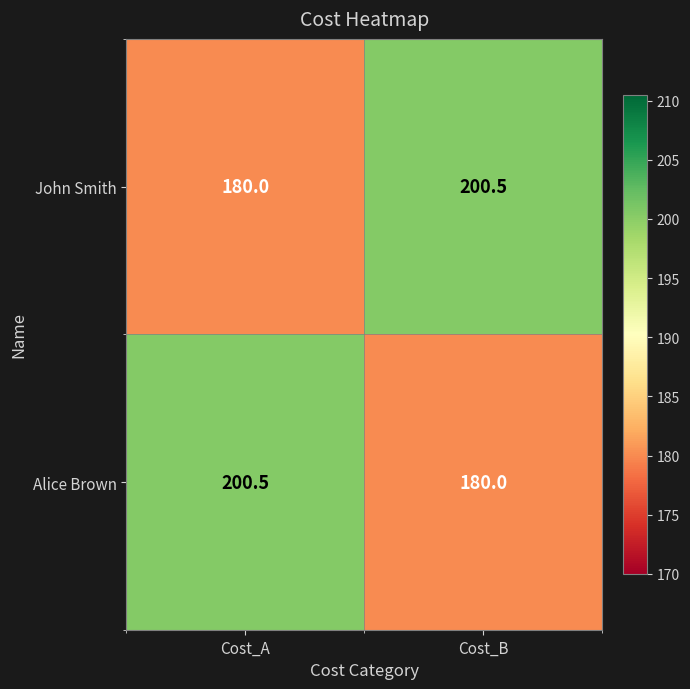

What is the total value across all series at Cost_B?

380.5